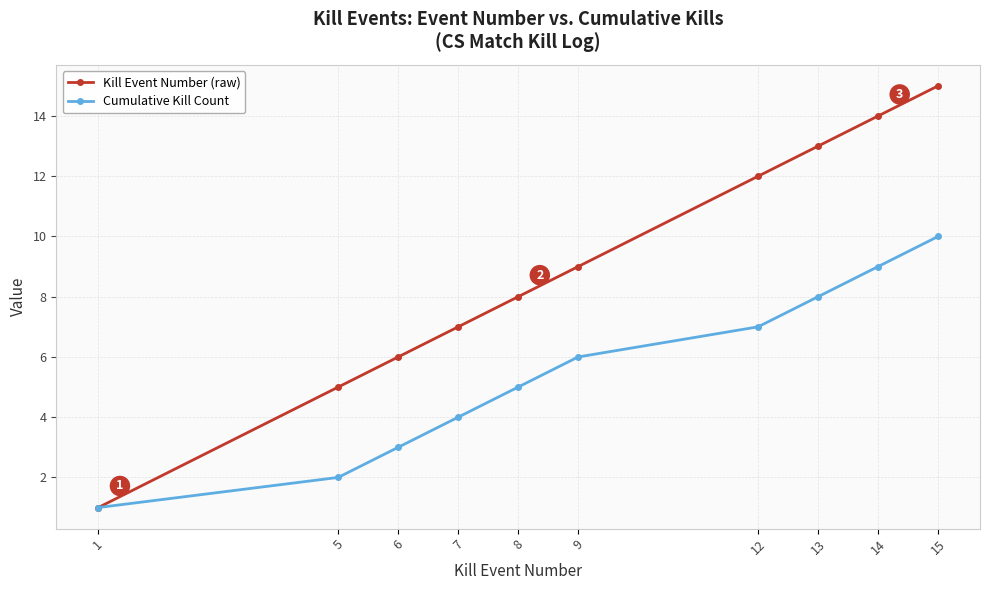

What is the sum of the Cumulative Kill Count values at 5 and 9?

8